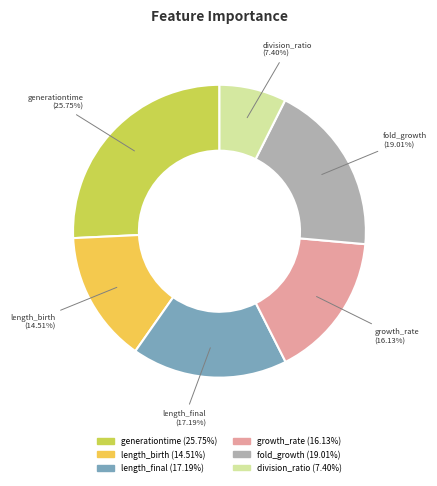

The fold_growth slice represents 19% of the pie. True or false?

True